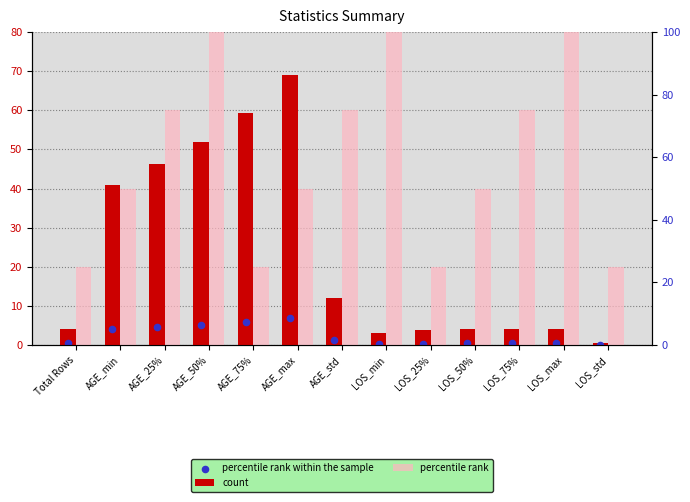

Is the value of percentile rank at LOS_max greater than the value of percentile rank within the sample at LOS_max?

Yes